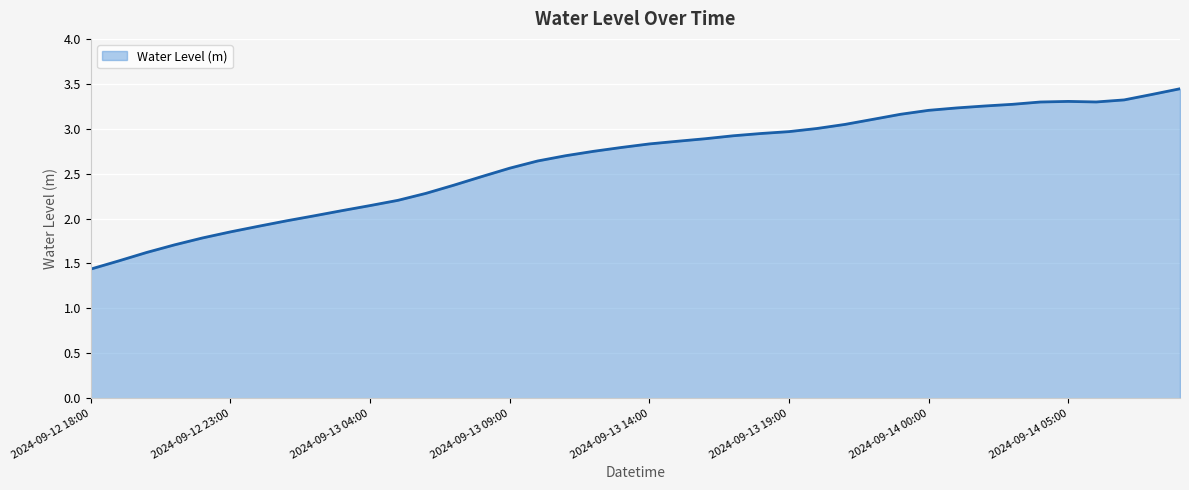

What is the smallest value displayed?

1.4